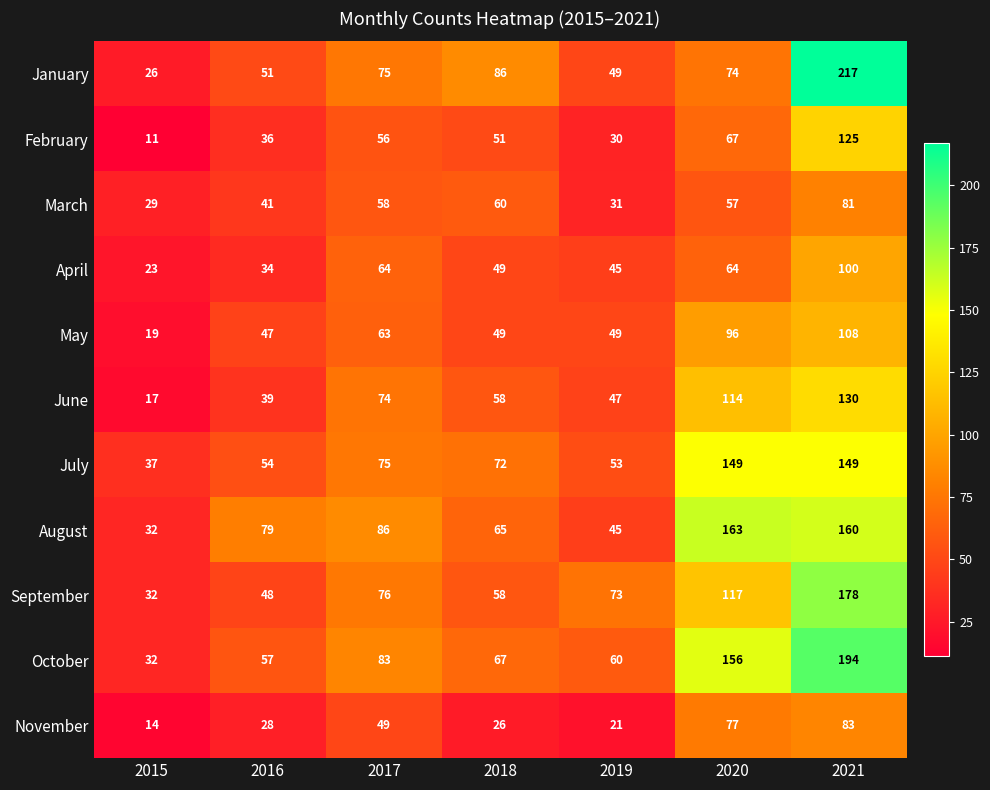

At which category is the sum across all series the highest?

2021